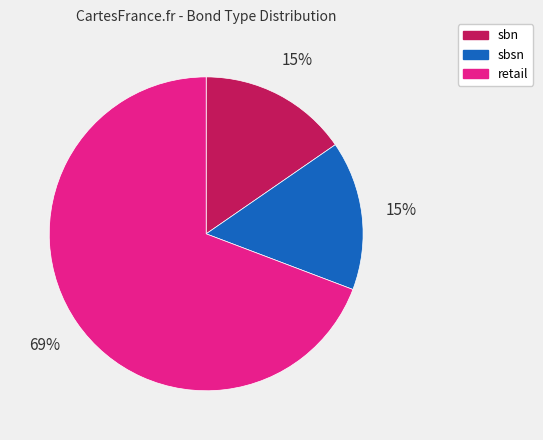

What is the largest slice in the pie chart?

retail